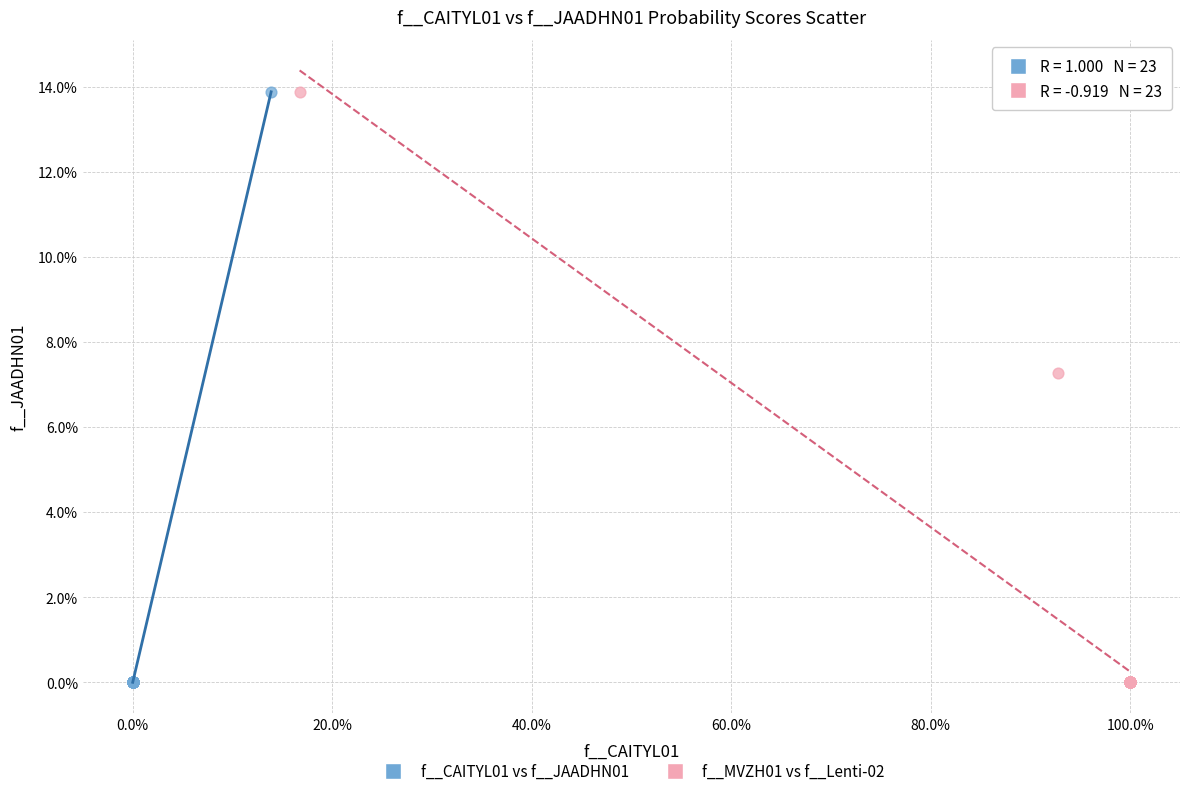

What are all the series names shown in the legend?

f__CAITYL01 vs f__JAADHN01, f__MVZH01 vs f__Lenti-02